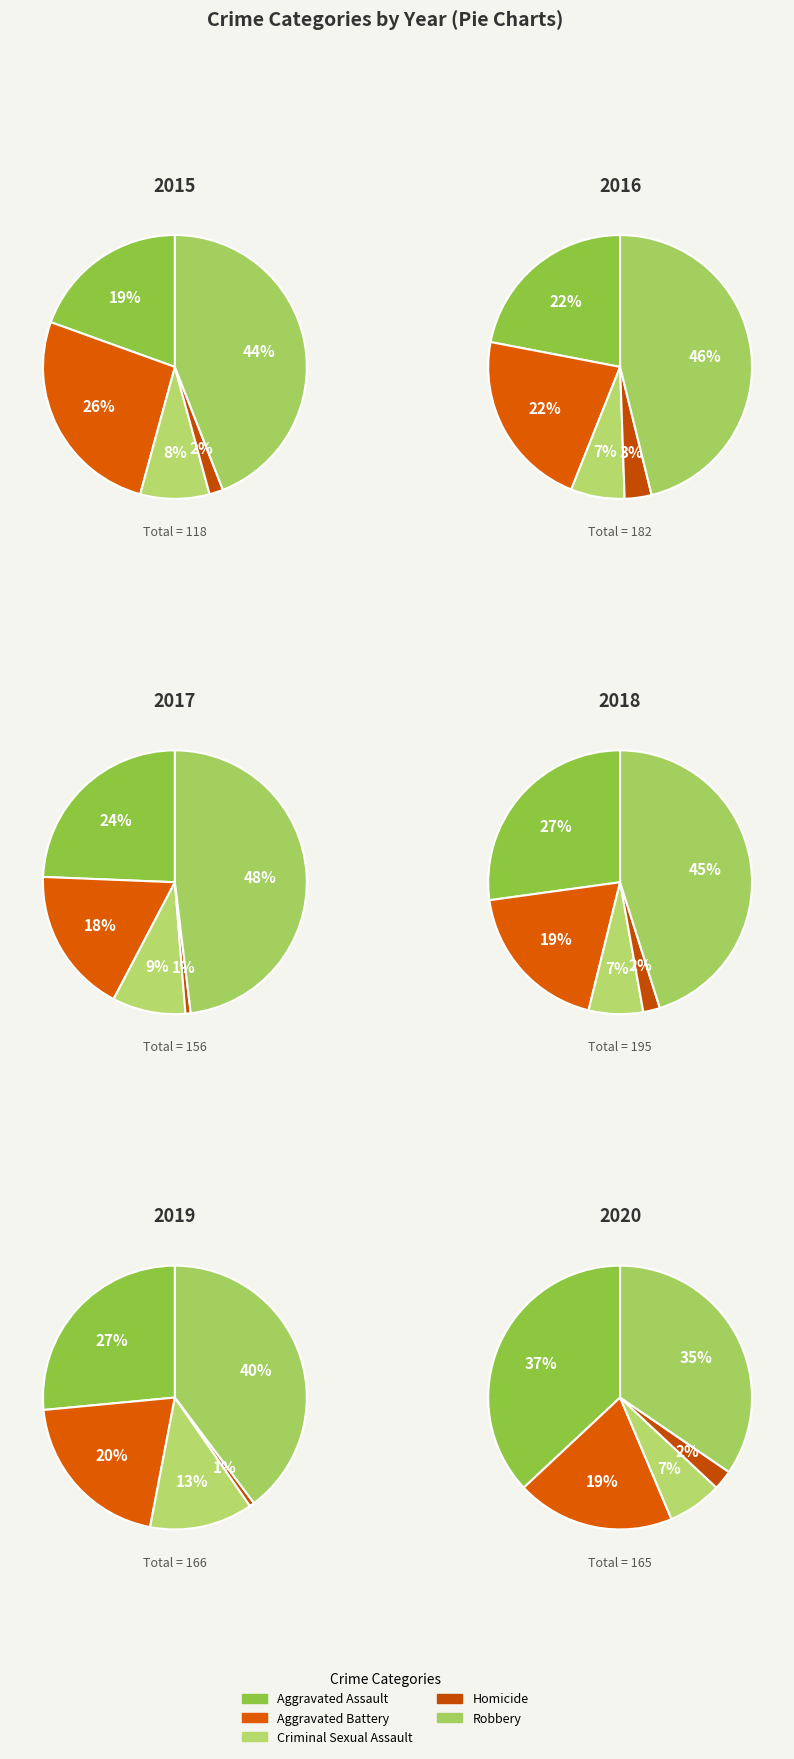

Count the number of slices in the pie.

5